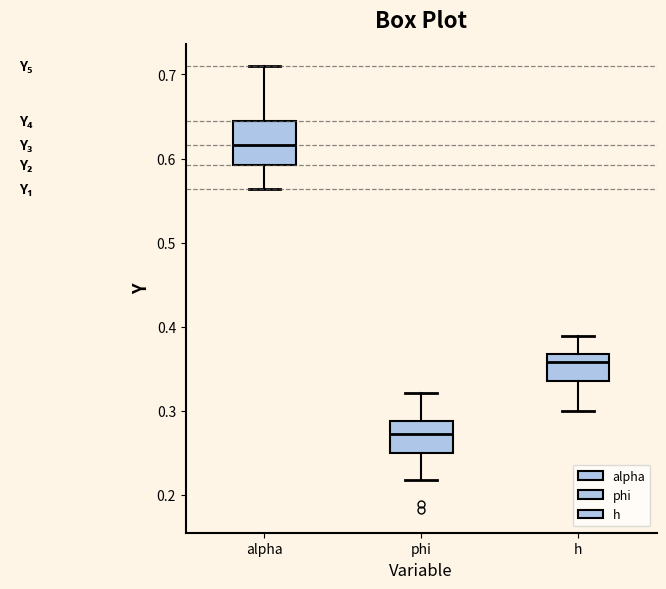

Which box has the highest median line?

alpha